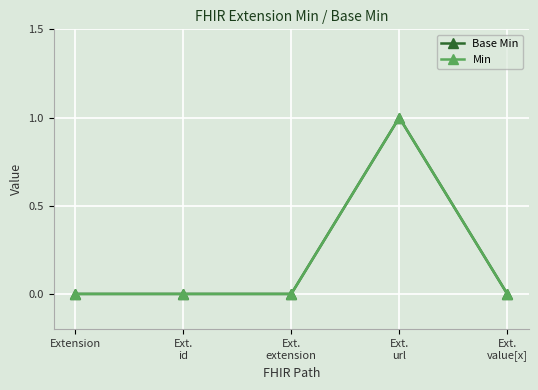

What is the highest value of the Min series?

1